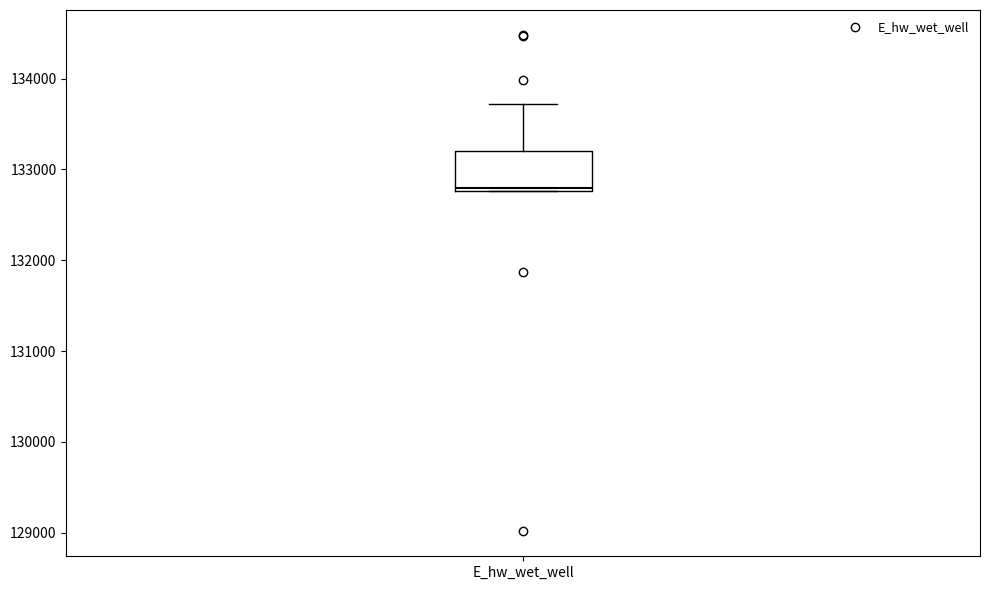

Read this box plot against the y-axis: the position of the median line, the range covered by the box, and the ends of both whiskers. The values are not printed on the chart, so give them approximately, as read against the axis.

median 132800 (just above the box's lower edge), box 132800 to 133200, whiskers 132800 to 133700